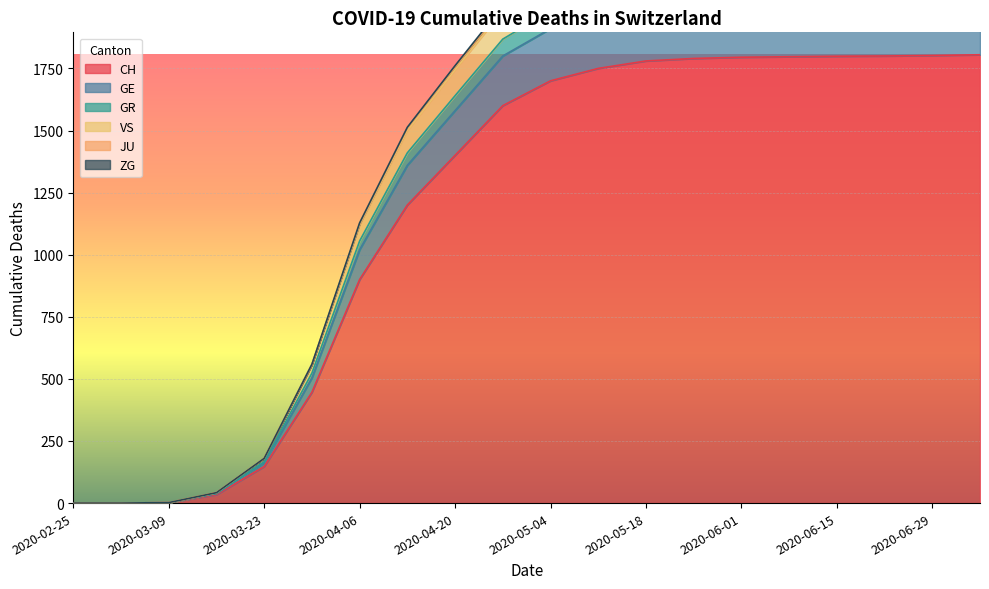

Which label corresponds to the smallest value in the chart?

2020-02-25